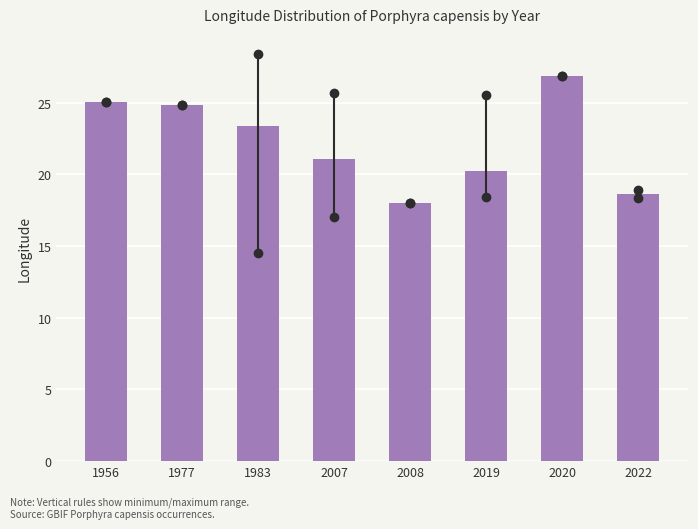

Reading left to right, list all the values displayed in this chart.

1956=25.1	1977=24.8	1983=23.4	2007=21.1	2008=18.0	2019=20.2	2020=26.9	2022=18.6